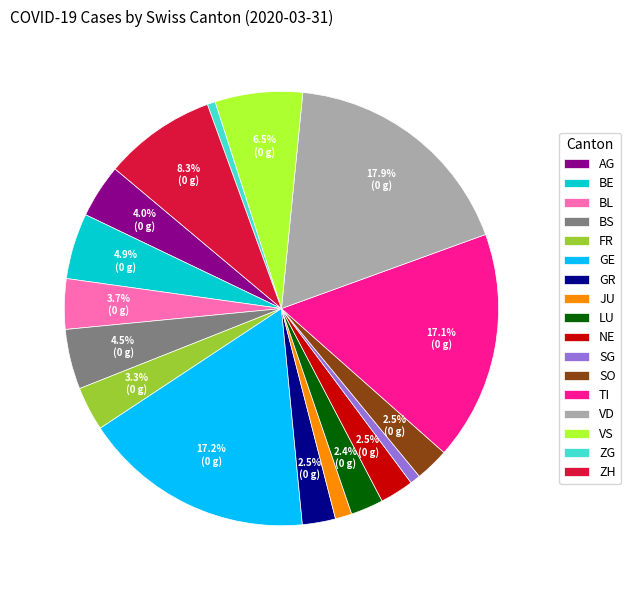

Which has a higher value, AG or VD?

VD